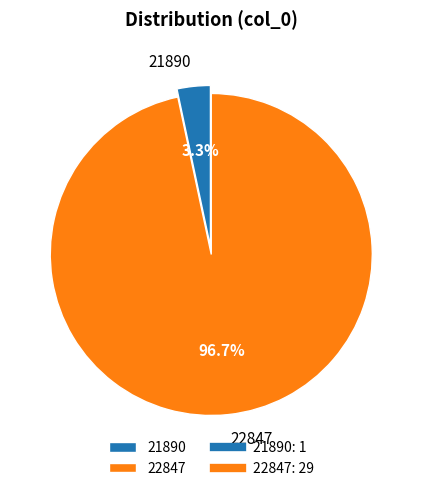

To the nearest percent, what is the combined percentage of 22847 and 21890?

100%